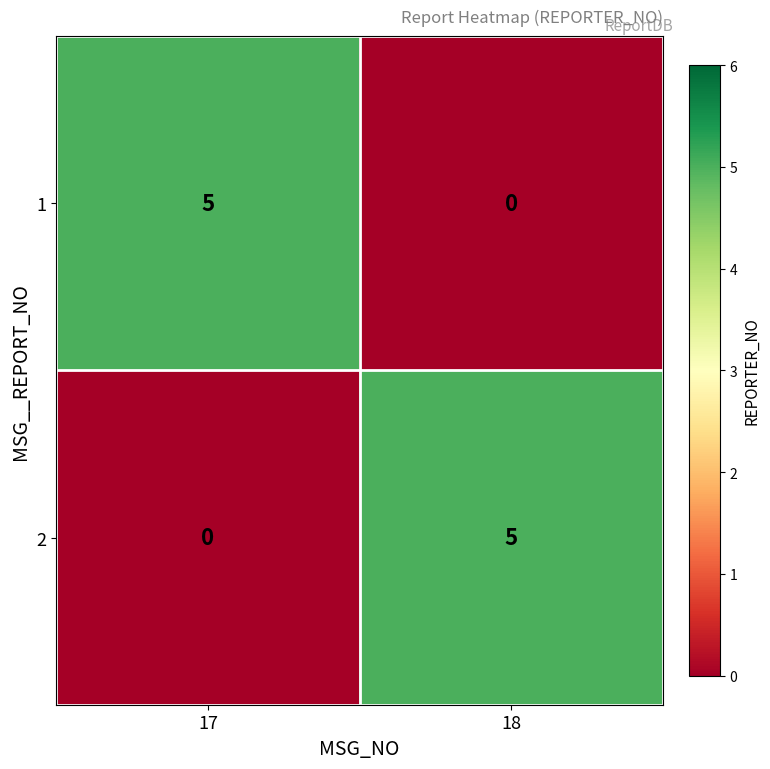

The 2 series shows 0 at 17. True or false?

True